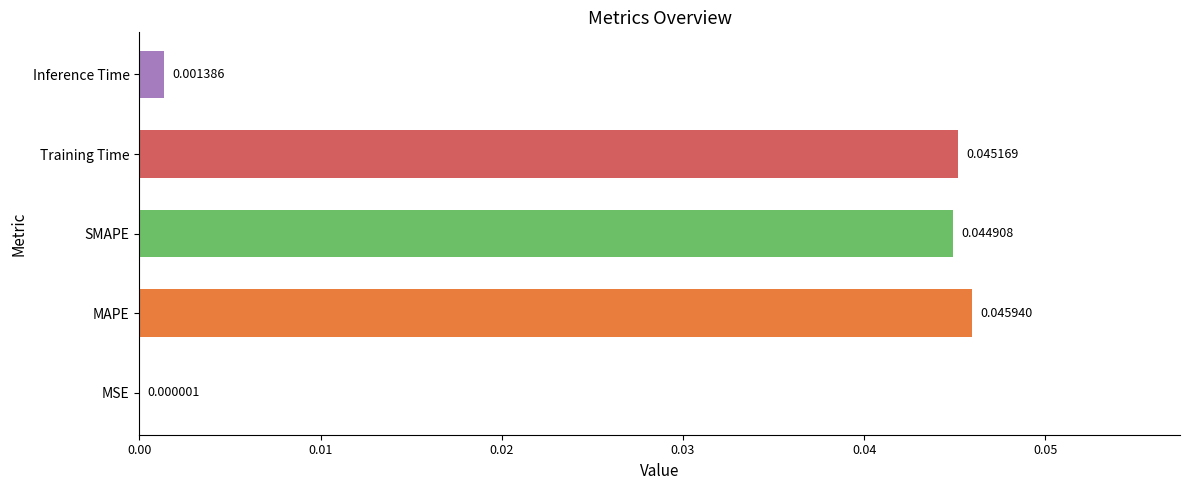

Where is the data nearest to the value 0?

MSE